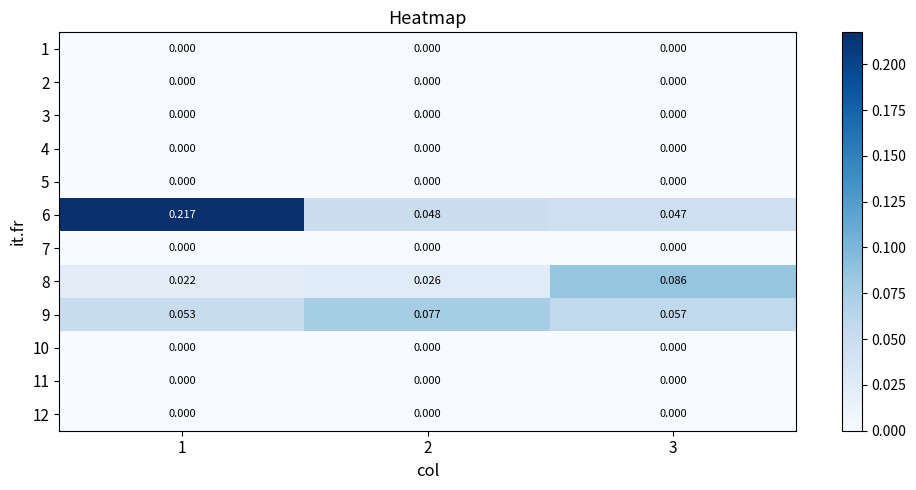

Between 2 and 3, which series saw the biggest shift?

8